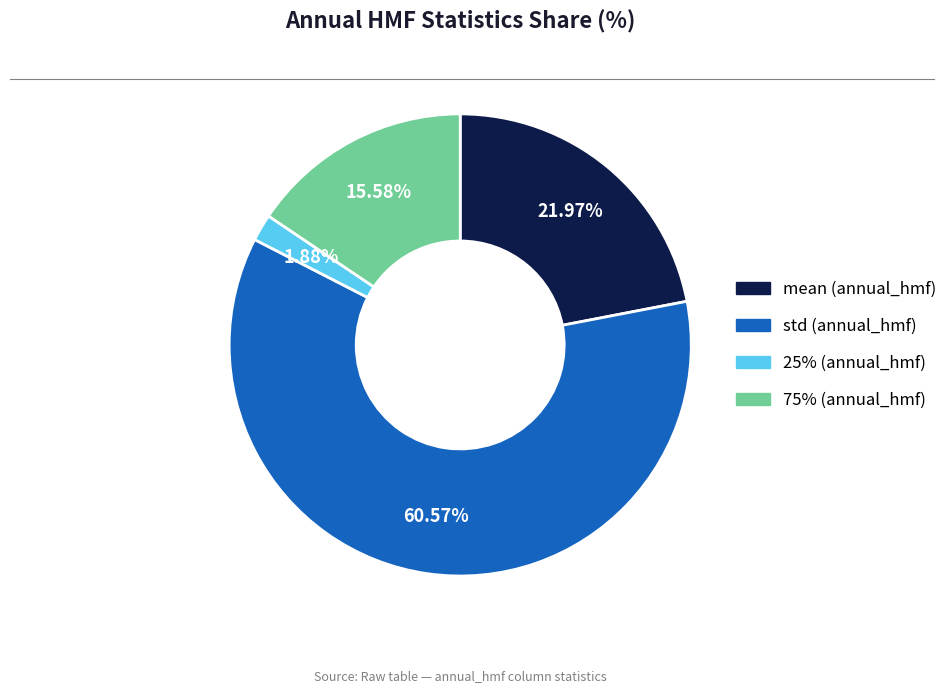

Is there a majority slice in this chart?

Yes